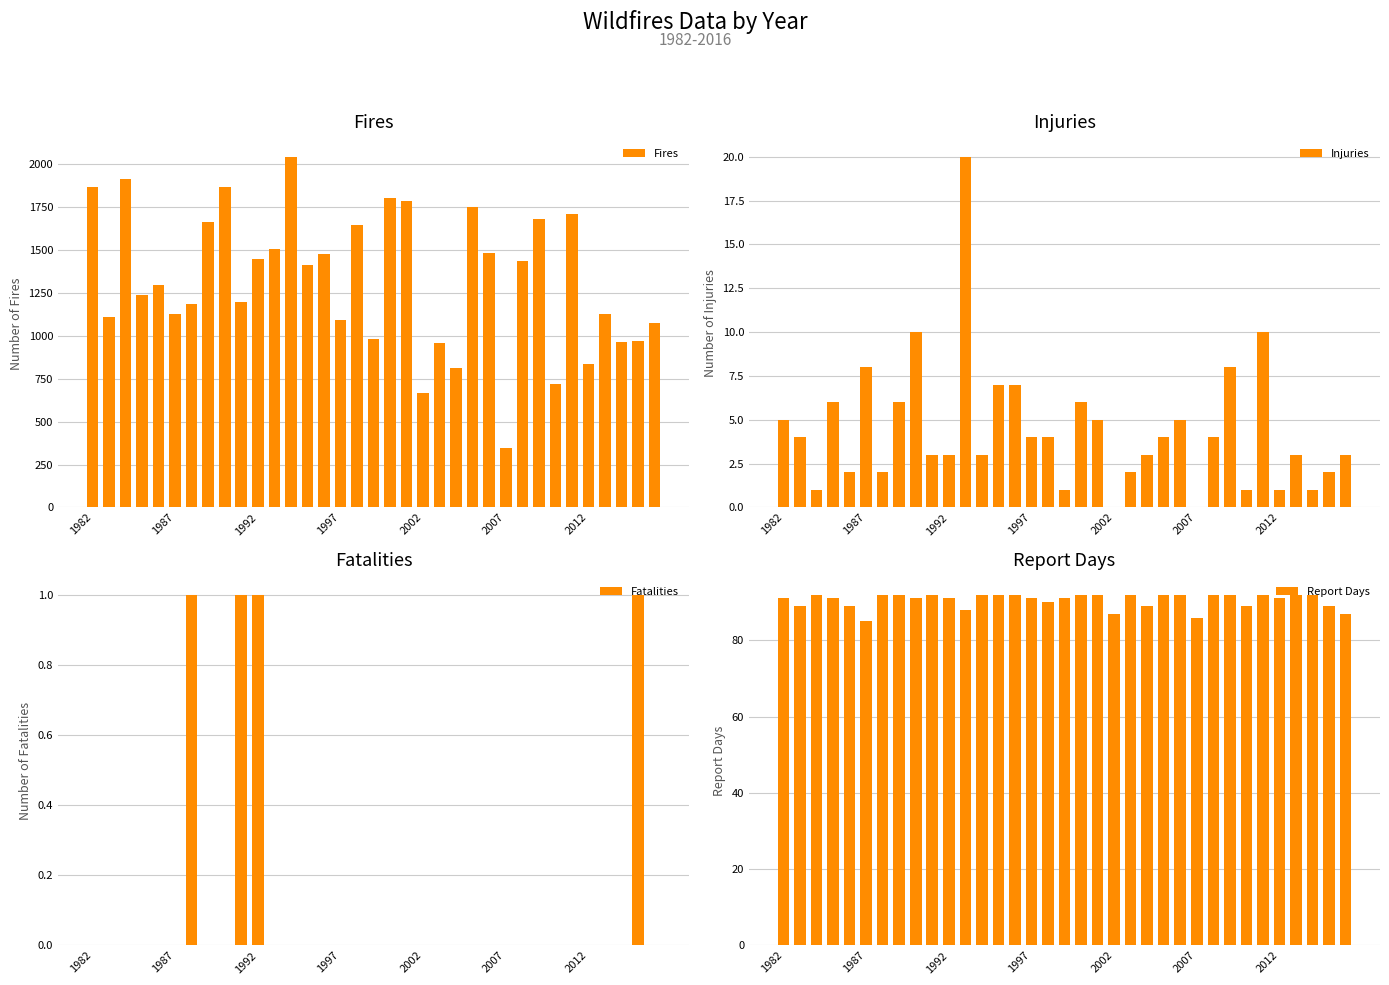

How many bars are there in total?

140